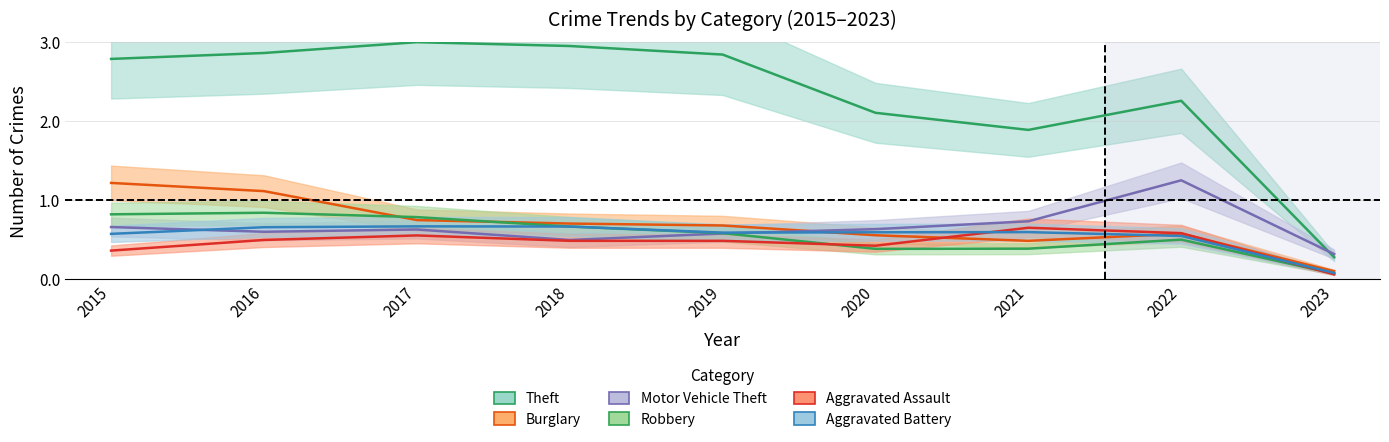

The Aggravated Assault series shows 0.5 at 2016. True or false?

True